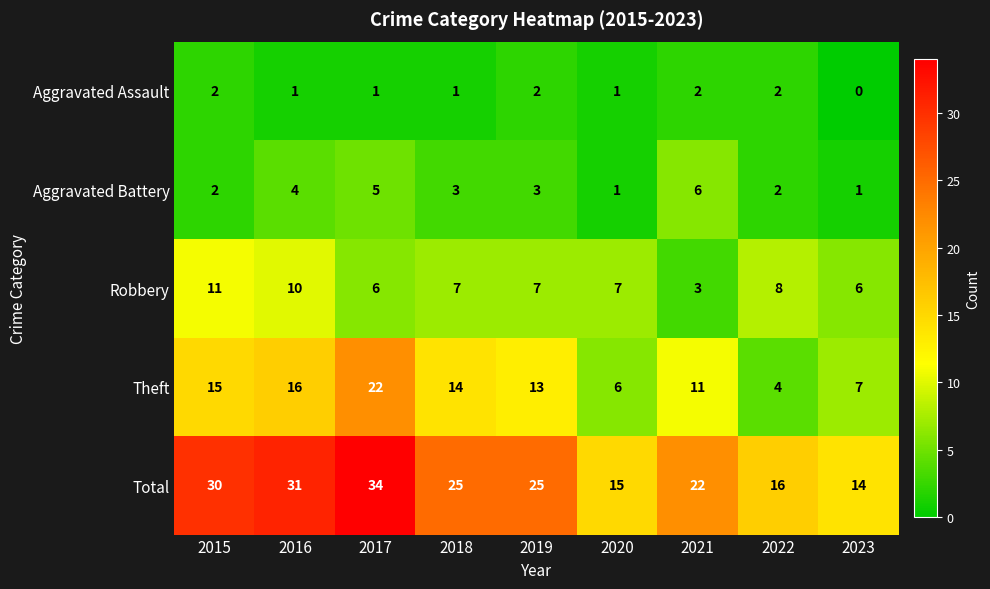

What is the spread (max minus min) of values at 2023?

14